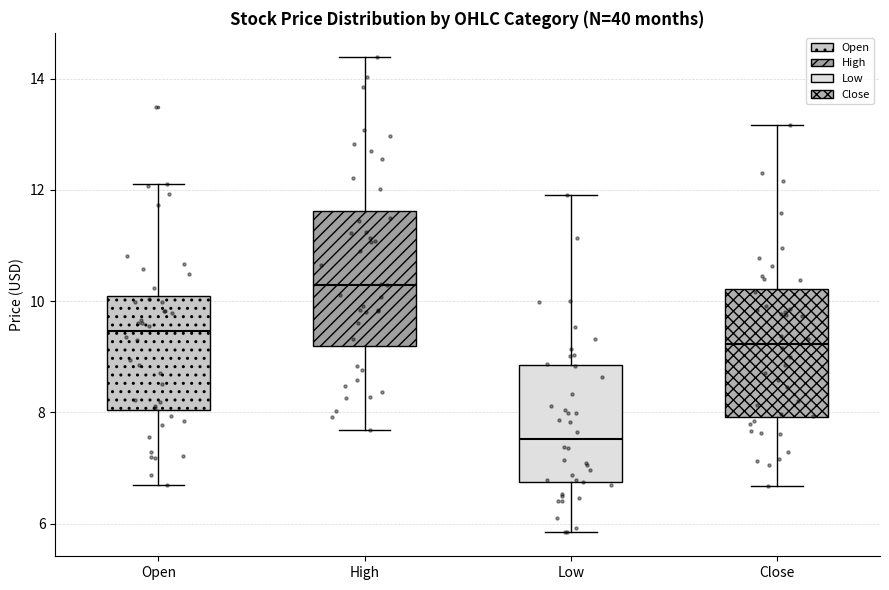

Where is the lower edge of the box for Close on the y-axis? The values are not printed on the chart, so give them approximately, as read against the axis.

8.0